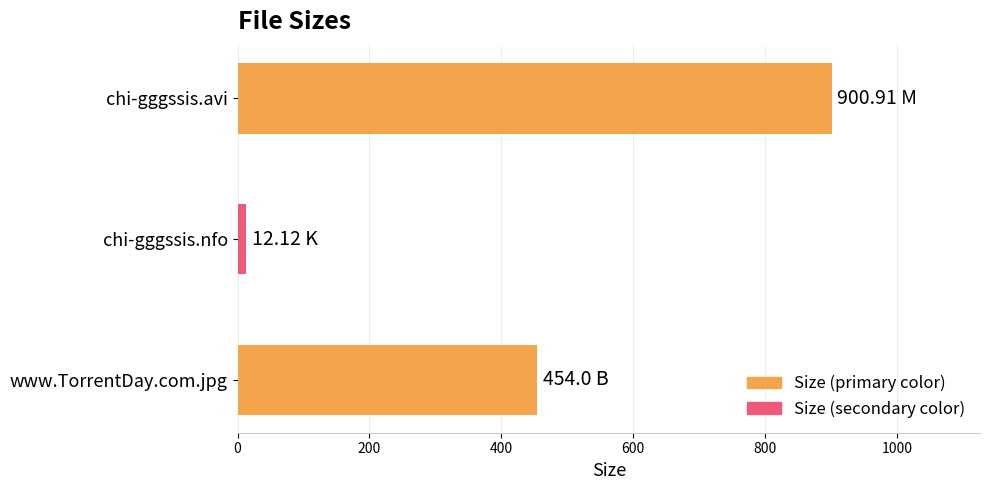

What is the average value?

455.7